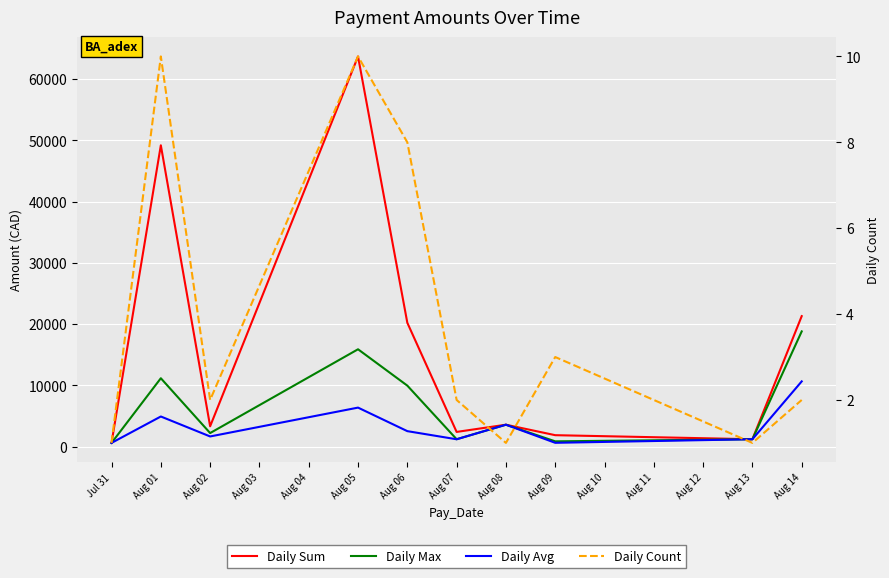

At which label does Daily Count reach its minimum?

Jul 31